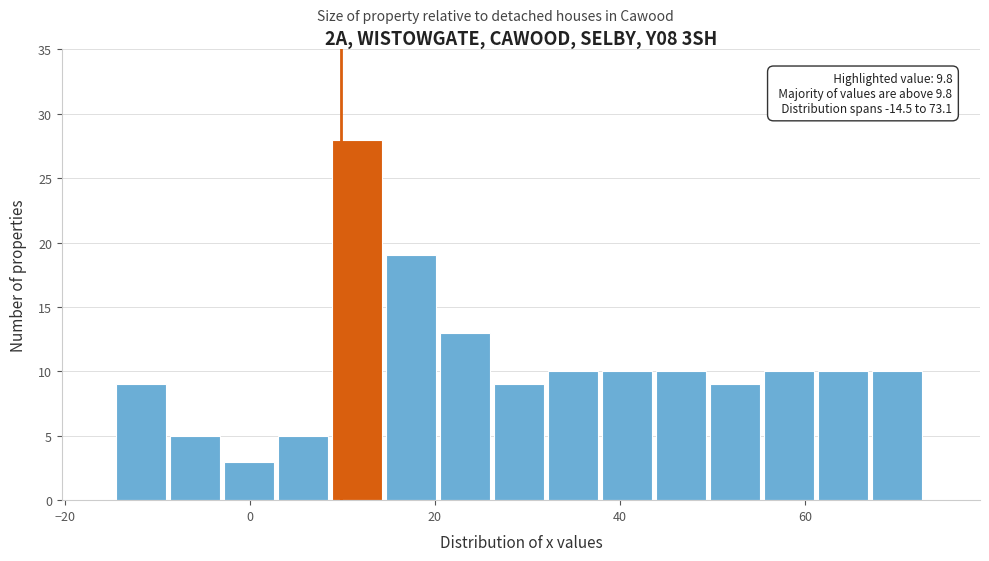

Around what value on the x-axis is the tallest bar? Give the approximate position of its centre, as read against the axis.

12